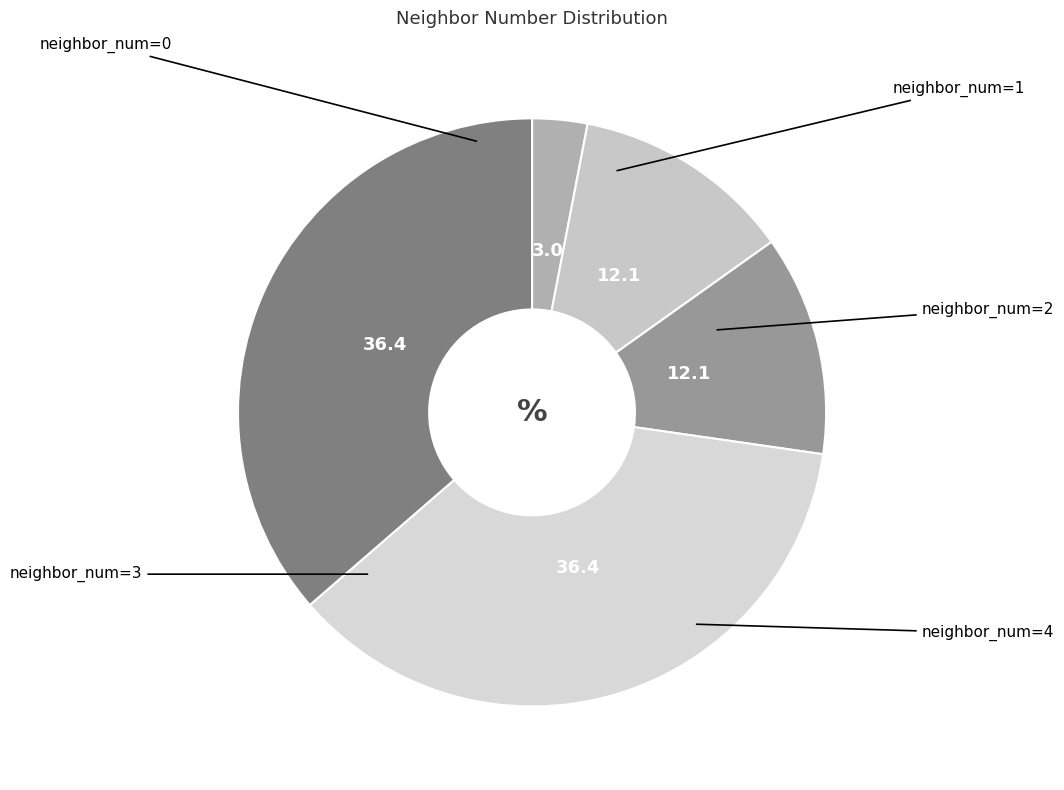

How many segments does this pie chart have?

5